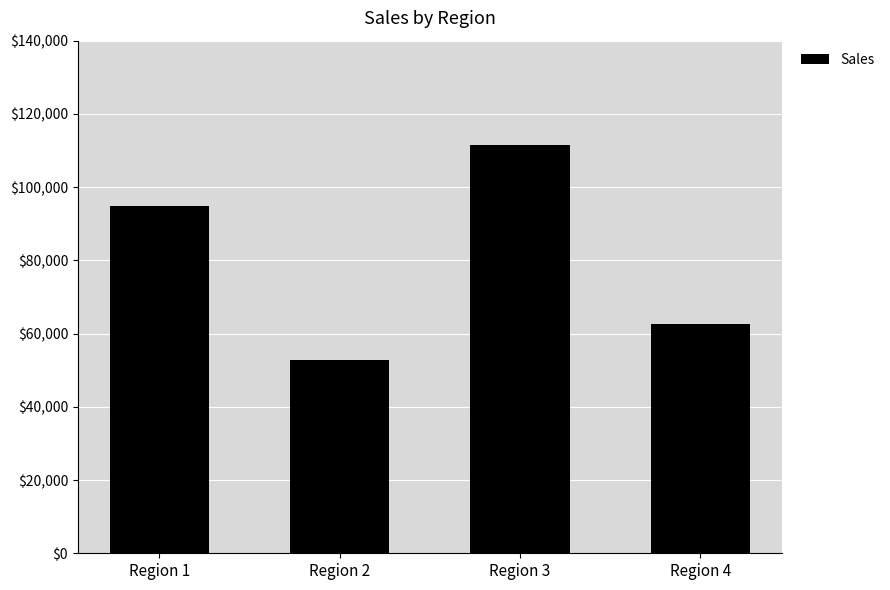

Are the bars grouped side by side (vs. stacked)?

No